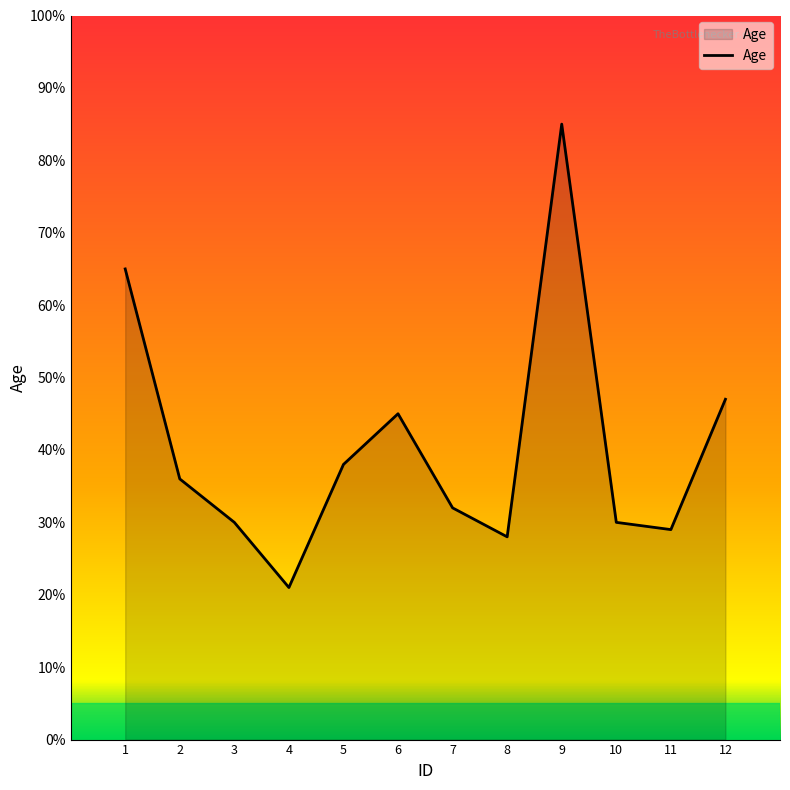

The chart shows a value of 38 at 5. True or false?

True